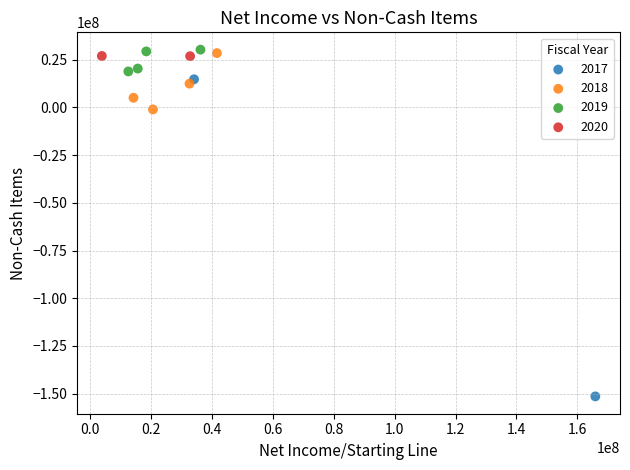

Which series has the widest spread of Y values?

2017